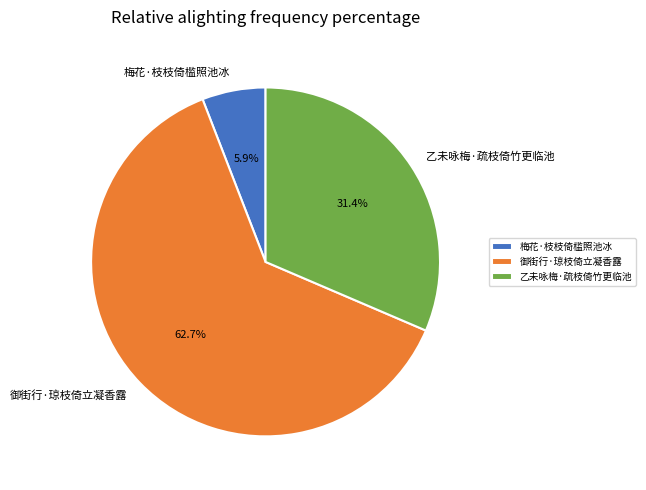

Count the number of slices in the pie.

3